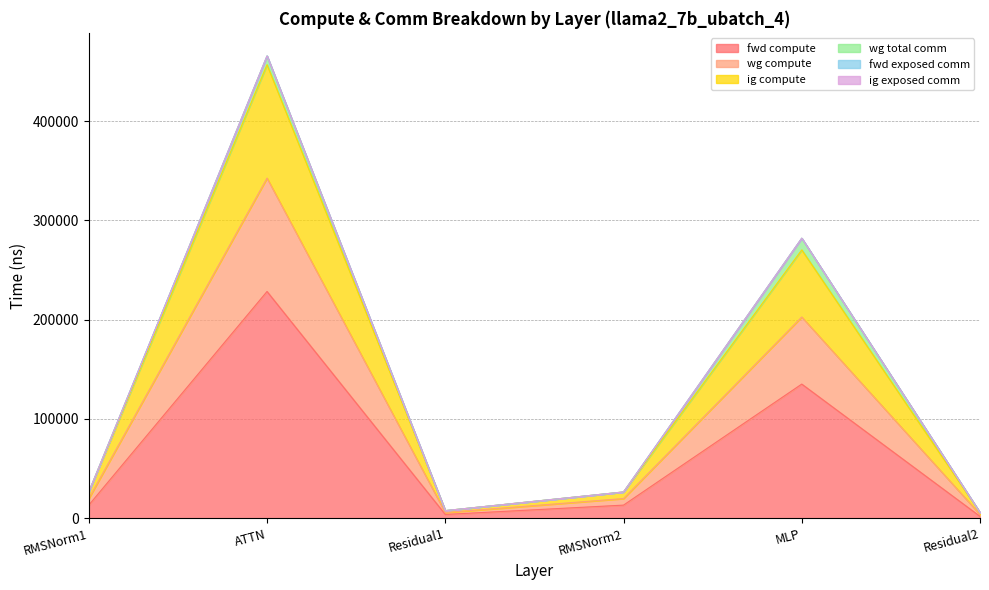

Does the chart have visible grid lines?

Yes